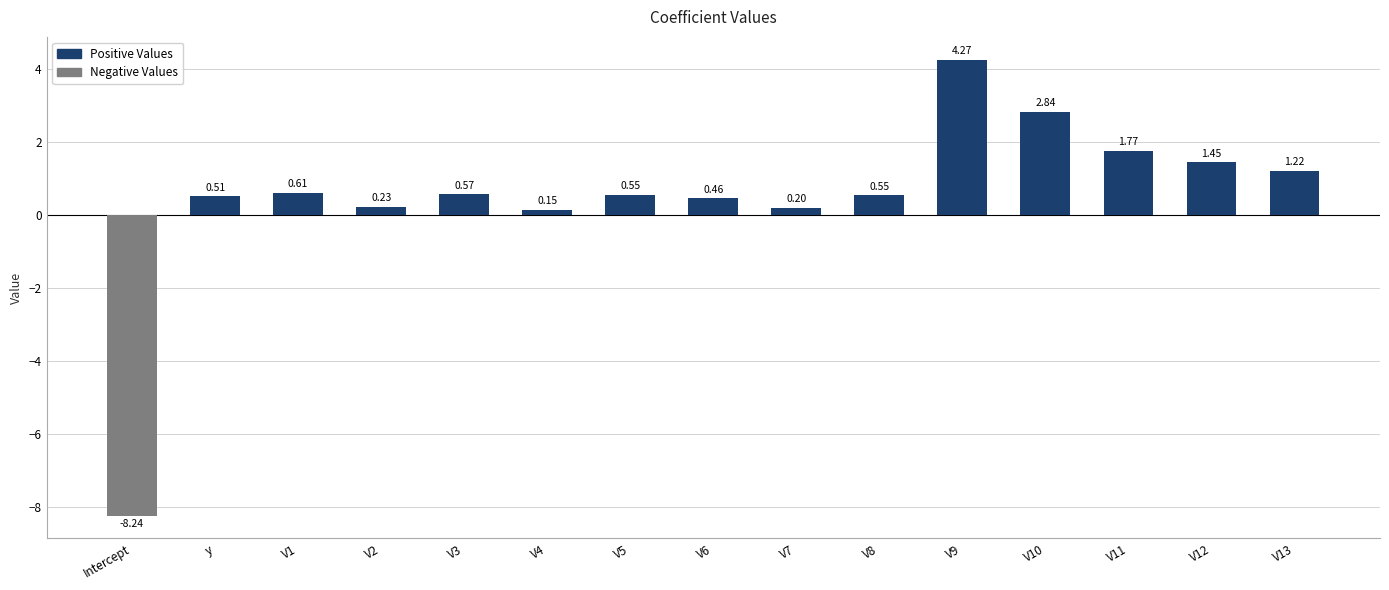

Which label corresponds to the smallest value in the chart?

Intercept